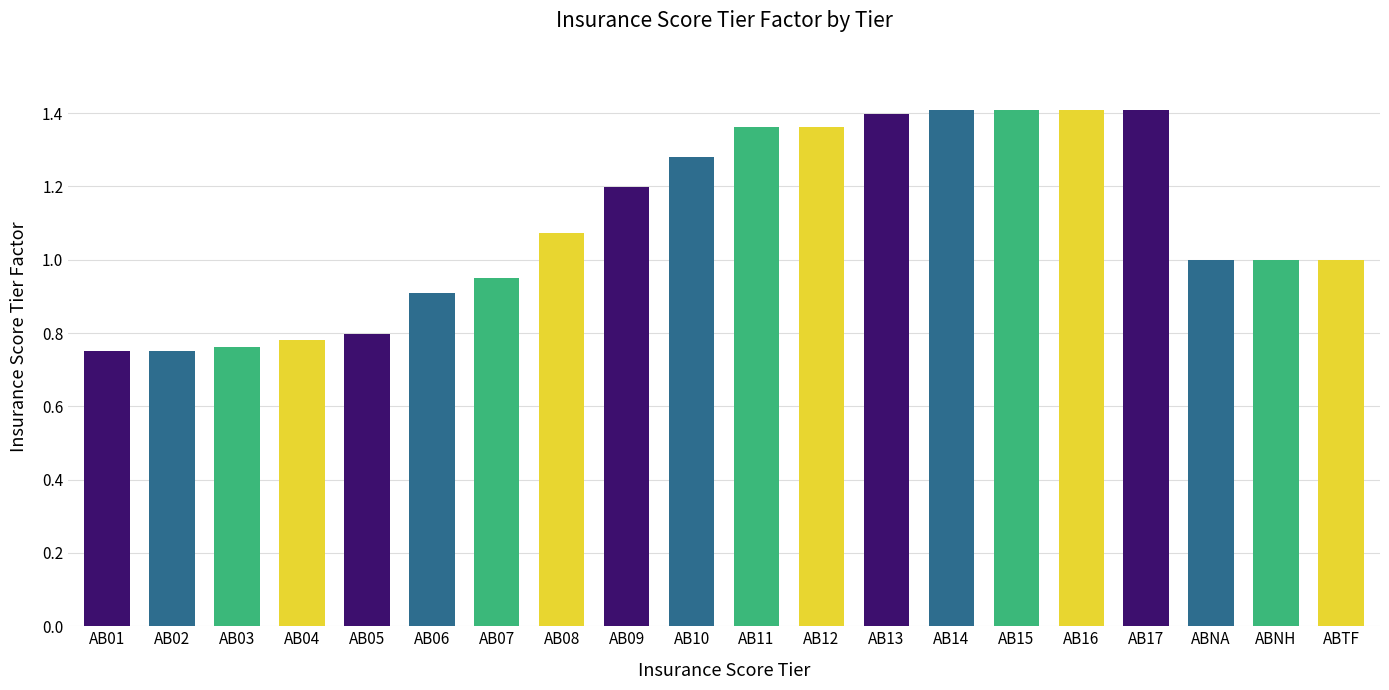

At which category does the chart reach its minimum across all series?

AB01